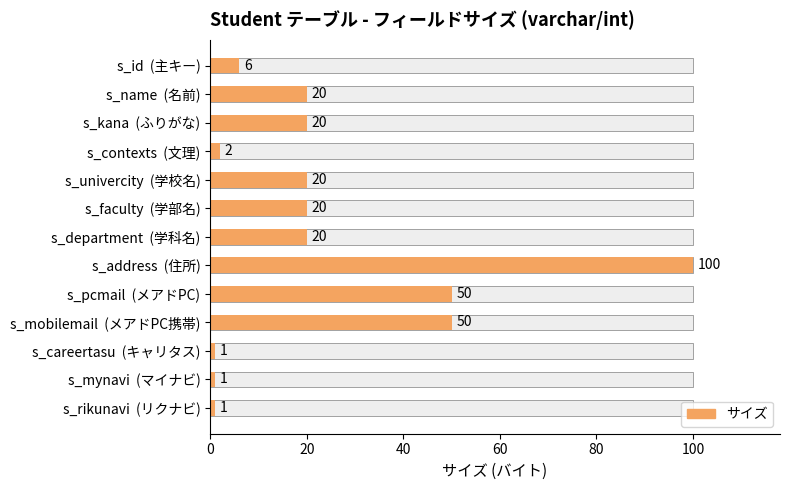

What is the difference between the values at s_rikunavi (リクナビ) and s_id (主キー)?

5